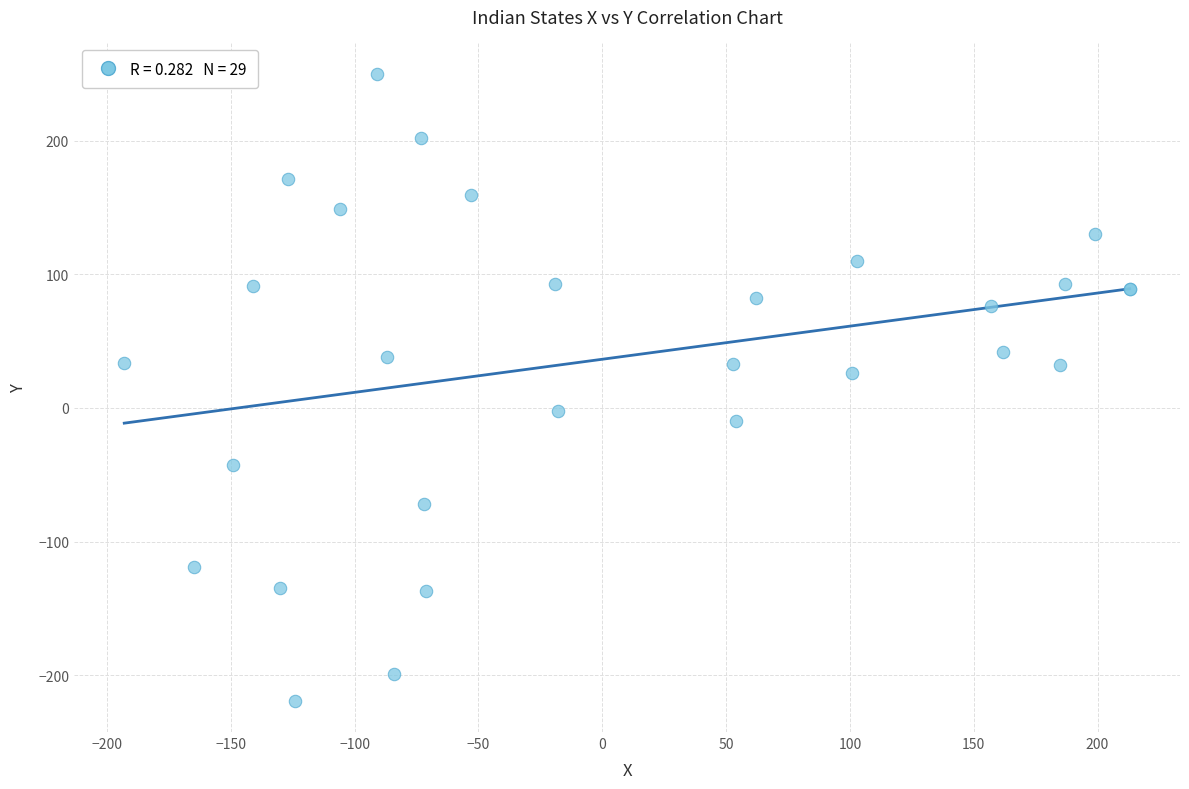

What Y value in the scatter plot is closest to 15?

26